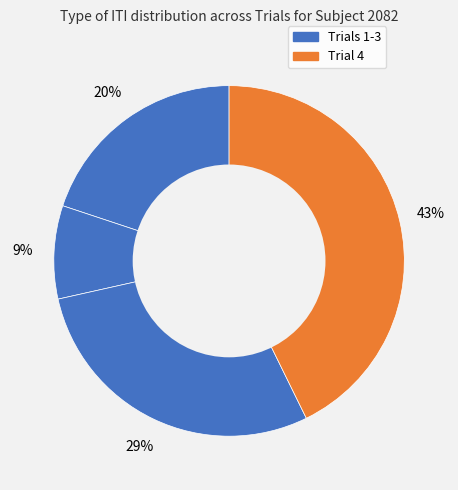

What is the largest slice in the pie chart?

Trial 4